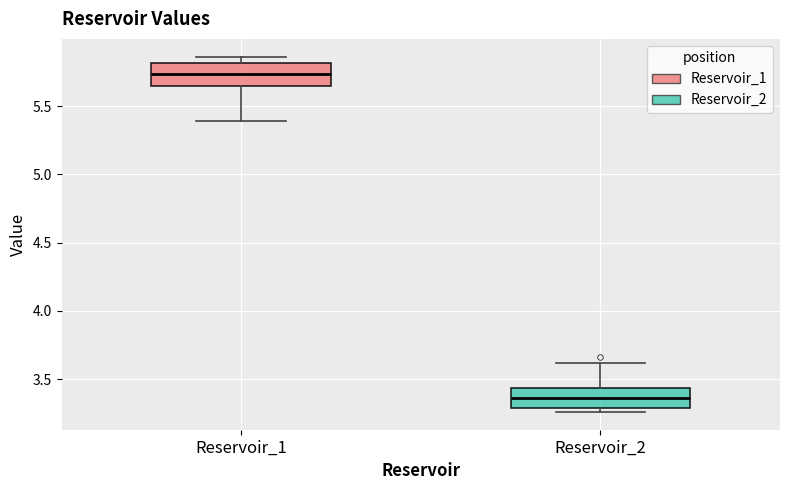

Reading left to right, transcribe this box plot: for each box, give where its median line is, the range the box spans, and where its two whiskers end, as read against the y-axis. The values are not printed on the chart, so give them approximately, as read against the axis.

Reservoir_1: median 5.75, box 5.65 to 5.80, whiskers 5.40 to 5.85
Reservoir_2: median 3.35, box 3.30 to 3.45, whiskers 3.25 to 3.60